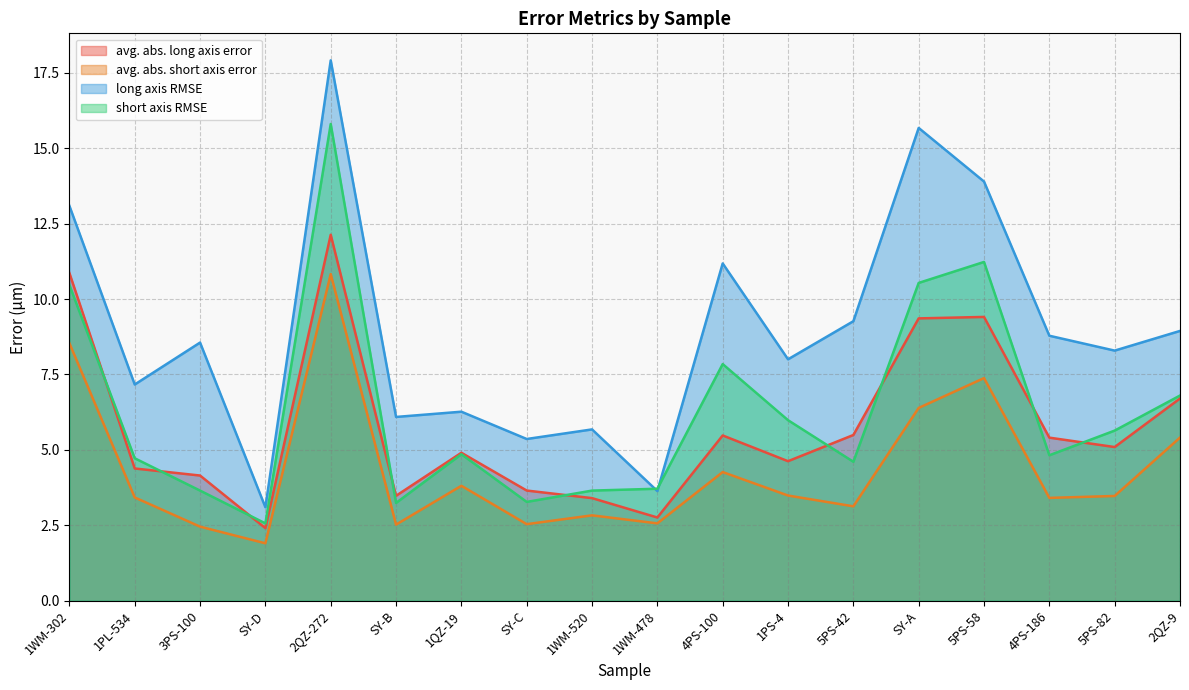

In avg. abs. long axis error, how many points are higher than both neighbors (excluding endpoints)?

4